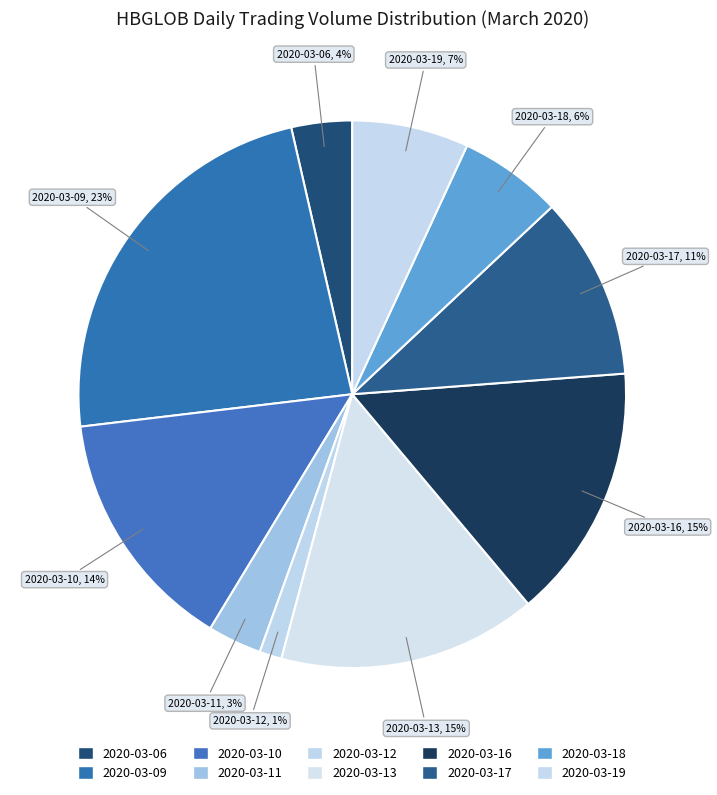

Is it true that 2020-03-19 is 7% of the pie?

True